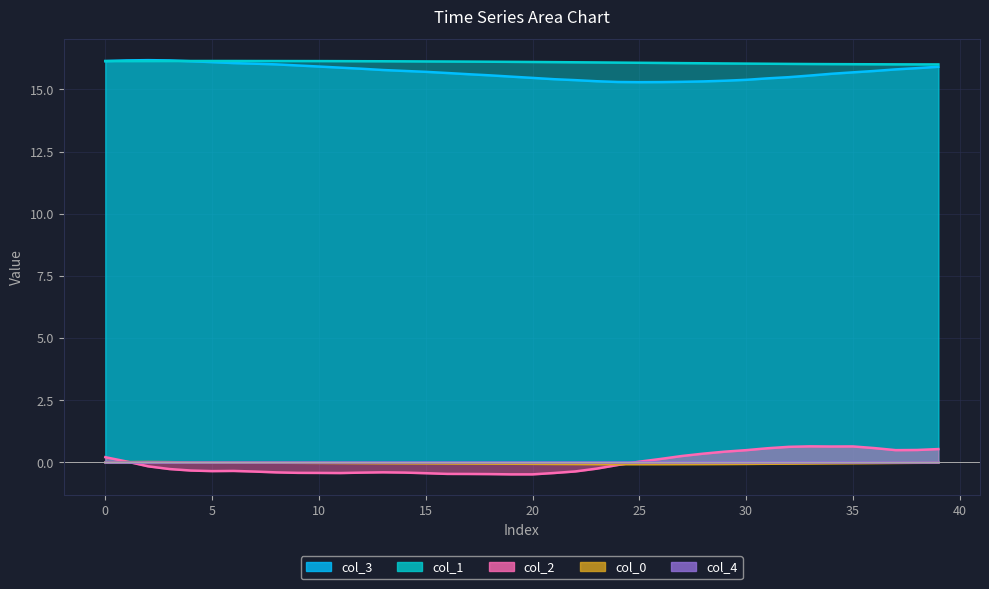

Which category has the lowest value in the col_0 series?

25